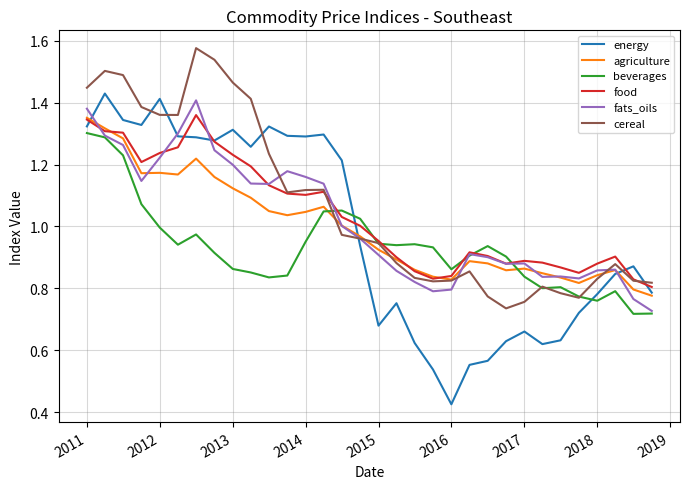

After their last crossing, which series has the higher values: cereal or energy?

cereal